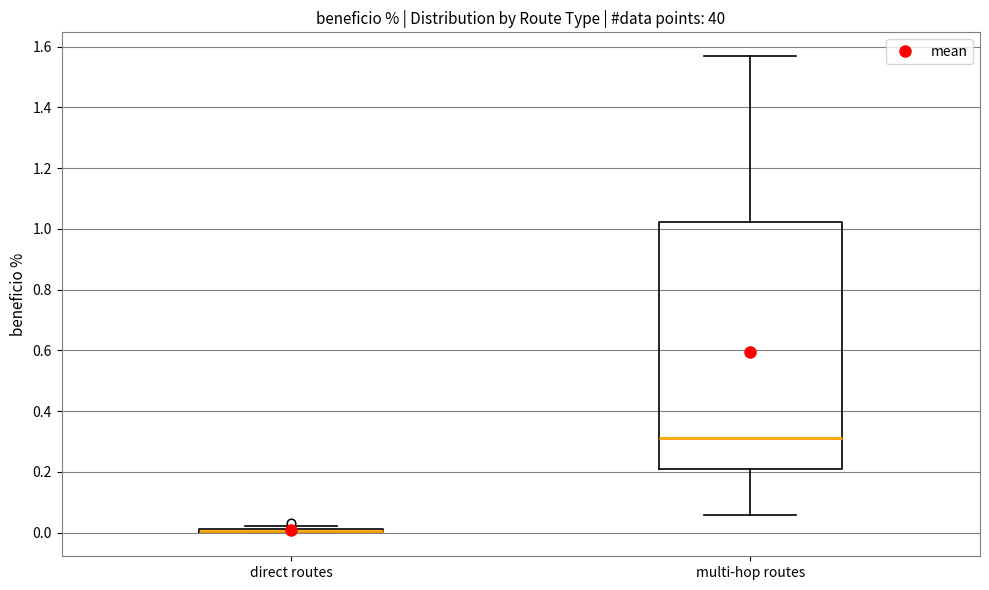

Which box is the tallest, from its lower edge to its upper edge?

multi-hop routes